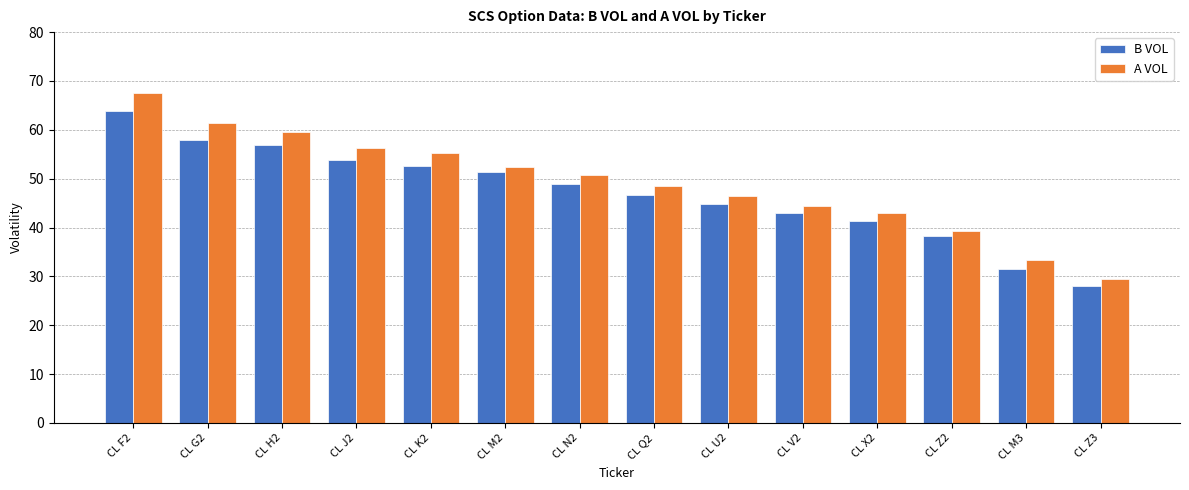

Reading left to right, list all the values displayed in this chart.

B VOL: CL F2=63.9	CL G2=58.0	CL H2=56.9	CL J2=53.8	CL K2=52.6	CL M2=51.3	CL N2=48.9	CL Q2=46.7	CL U2=44.8	CL V2=42.9	CL X2=41.4	CL Z2=38.3	CL M3=31.6	CL Z3=28.0
A VOL: CL F2=67.6	CL G2=61.4	CL H2=59.6	CL J2=56.2	CL K2=55.2	CL M2=52.3	CL N2=50.7	CL Q2=48.4	CL U2=46.4	CL V2=44.4	CL X2=42.9	CL Z2=39.3	CL M3=33.3	CL Z3=29.5